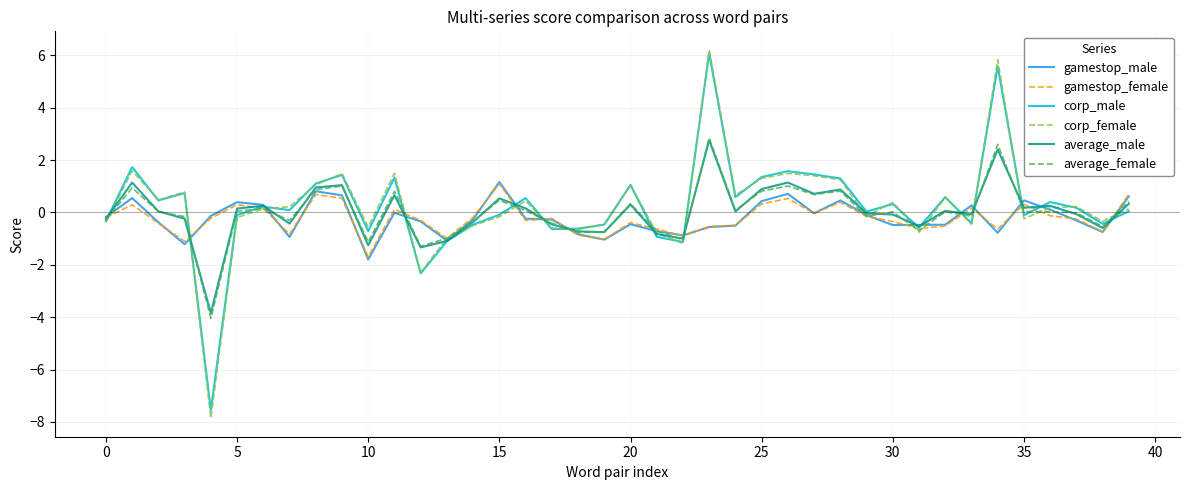

What is the minimum value shown in the chart?

-7.9